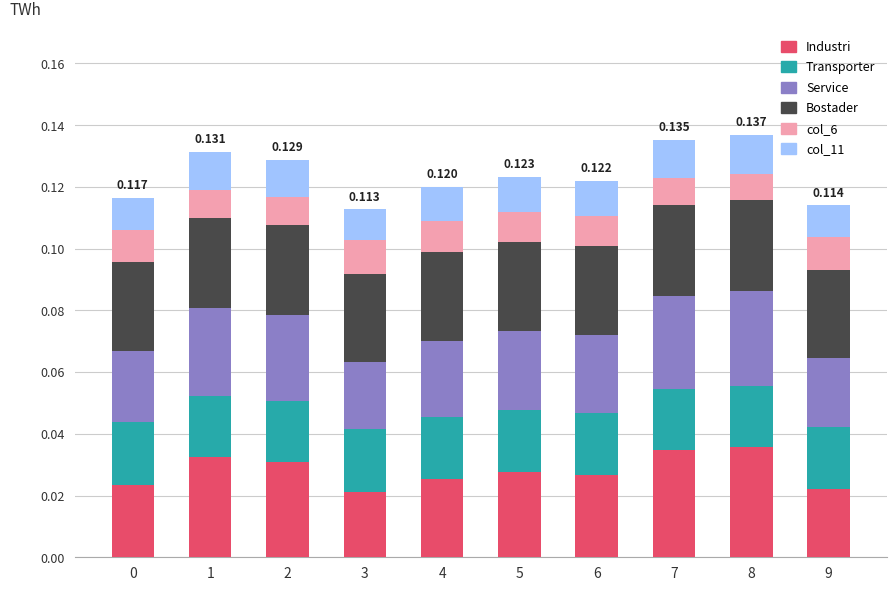

What are all the series names shown in the legend?

Industri, Transporter, Service, Bostader, col_6, col_11